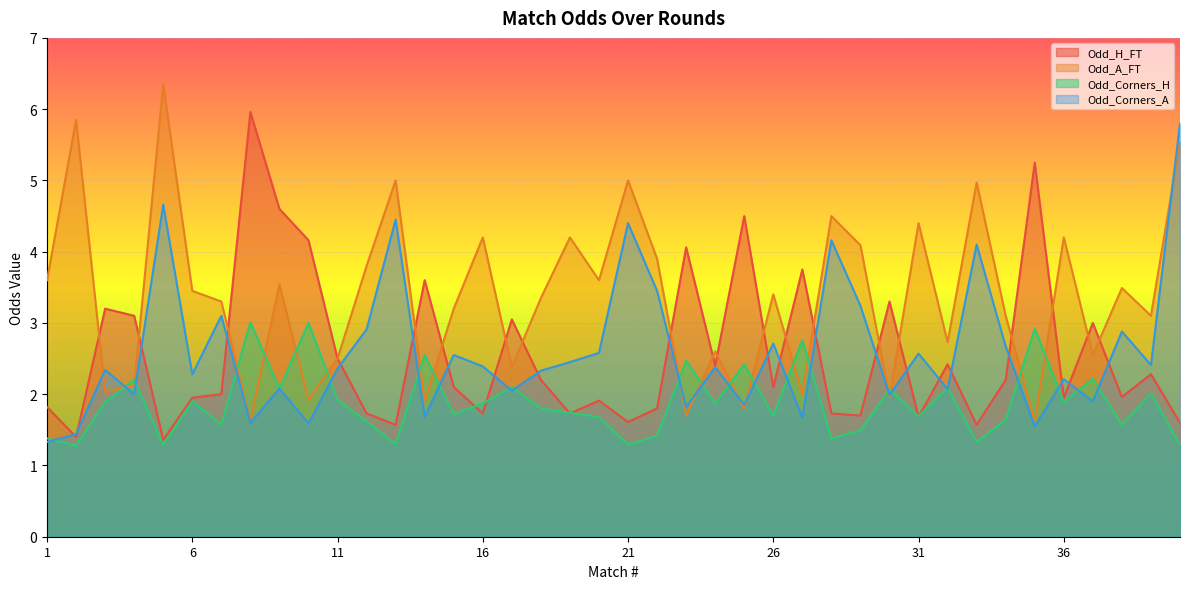

Read the Odd_A_FT value at 38.

3.5